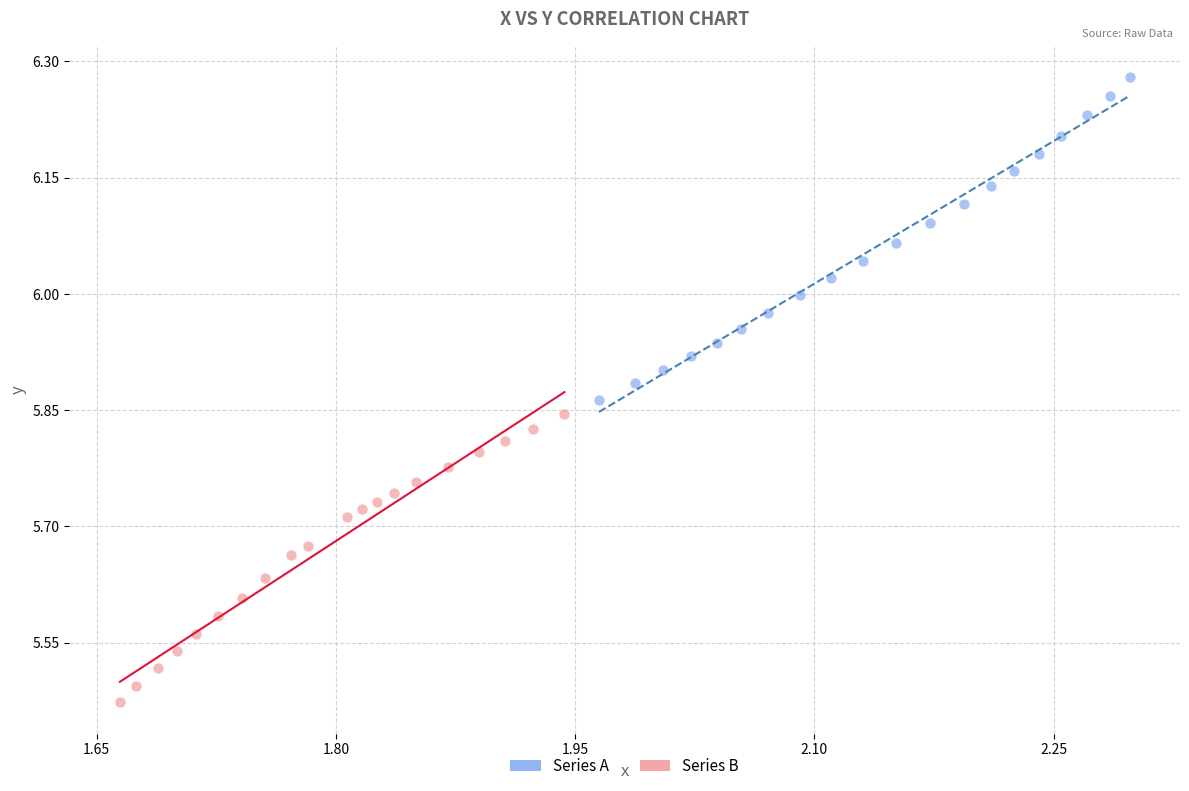

What are all the series names shown in the legend?

Series A, Series B